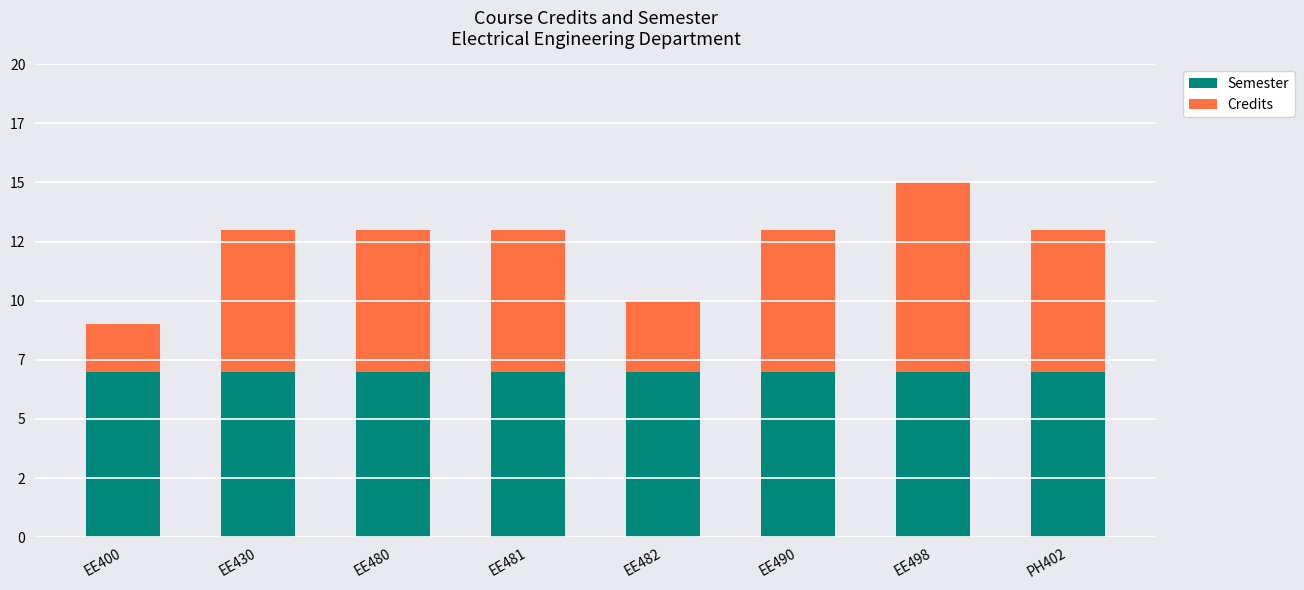

True or false: Credits has a value of 8 at PH402.

False